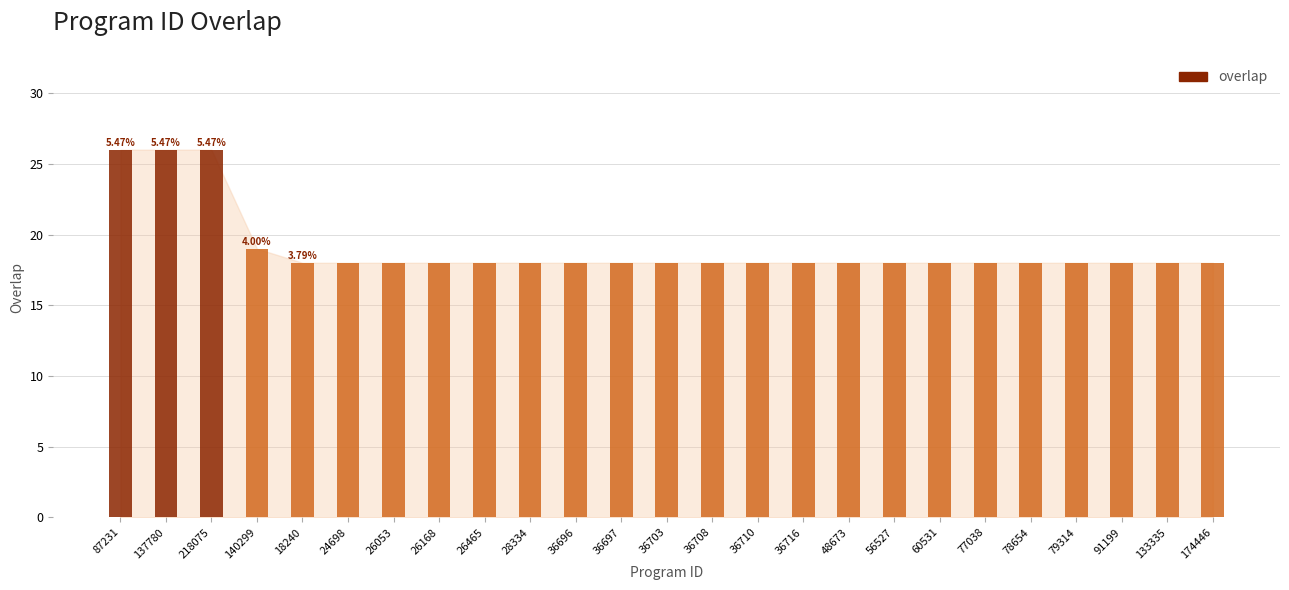

Reading left to right, list all the values displayed in this chart.

26	26	26	19	18	18	18	18	18	18	18	18	18	18	18	18	18	18	18	18	18	18	18	18	18